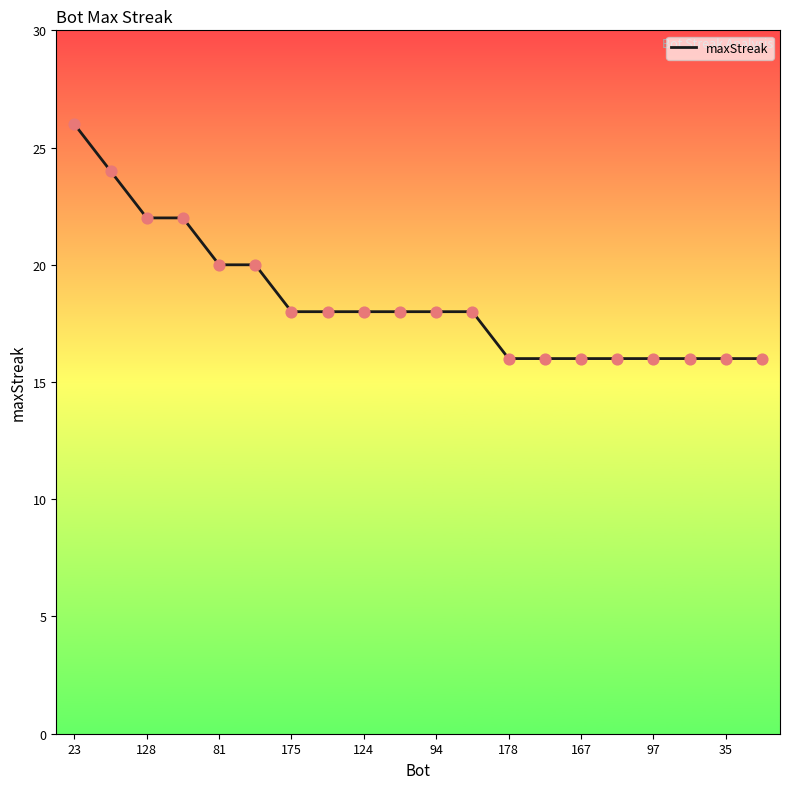

What is the greatest value displayed?

26